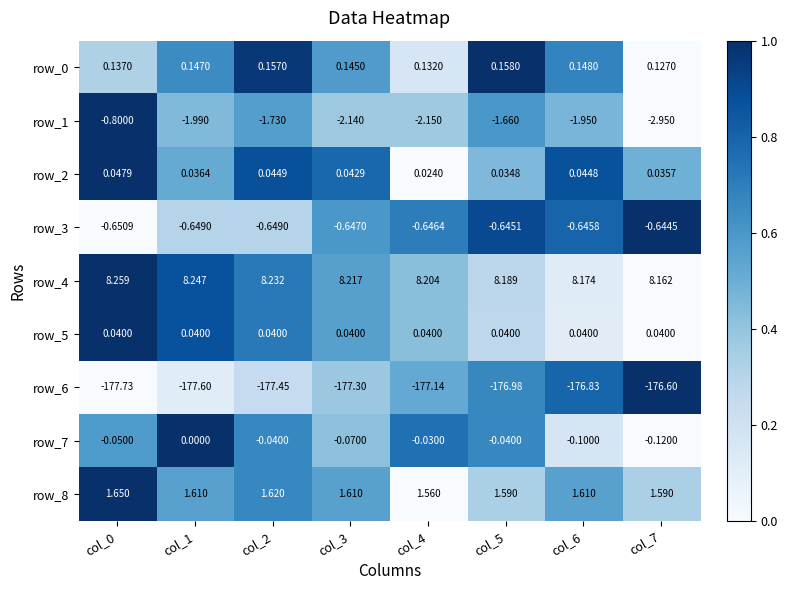

The value of row_1 at col_7 is -0.4. True or false?

False